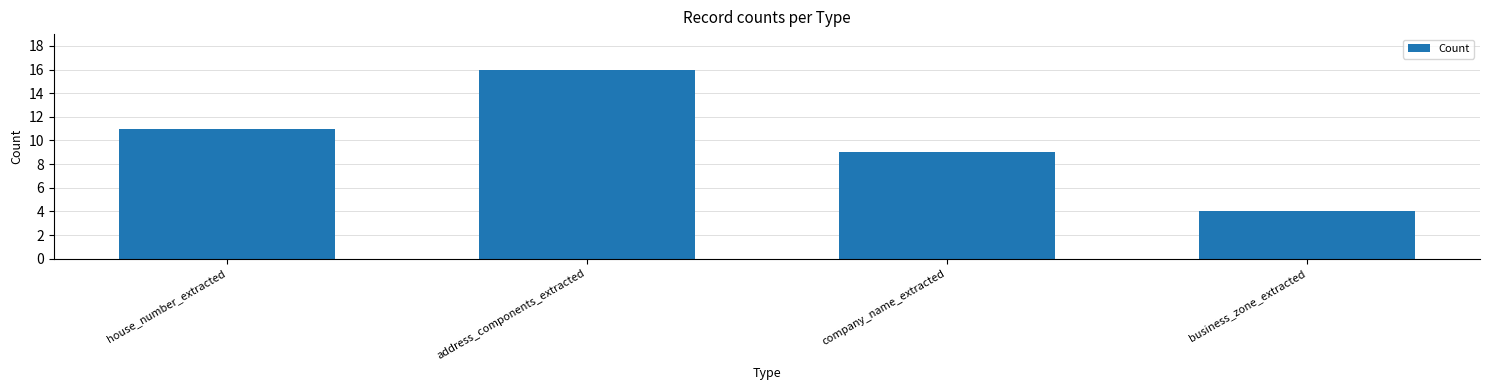

List the labels in order of value, largest first.

address_components_extracted, house_number_extracted, company_name_extracted, business_zone_extracted